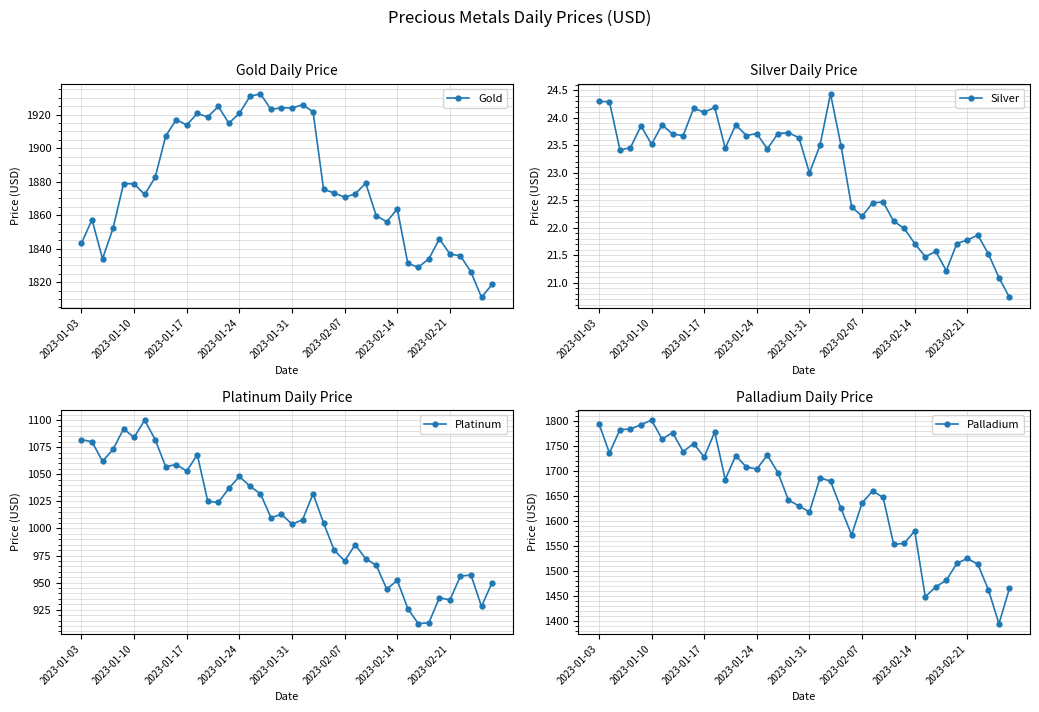

How many data points in Palladium are above 1680?

19